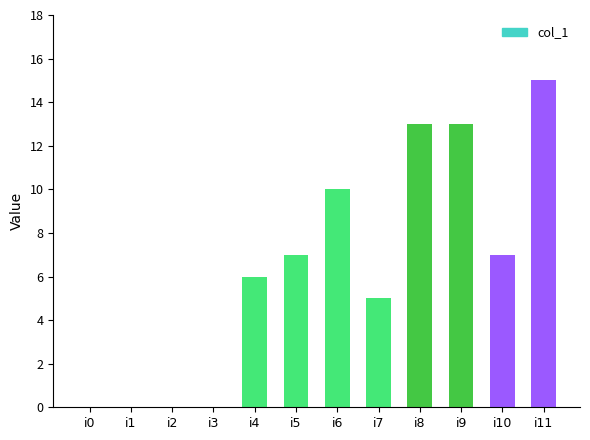

Which has a higher value, i8 or i7?

i8